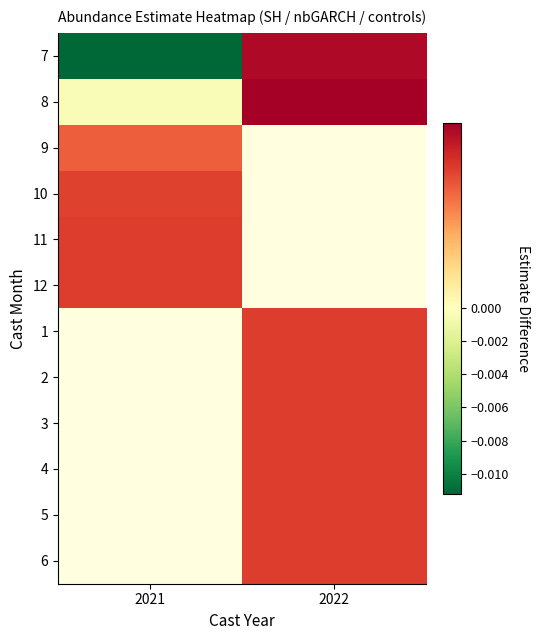

Which category has the highest value in the 4 series?

2021